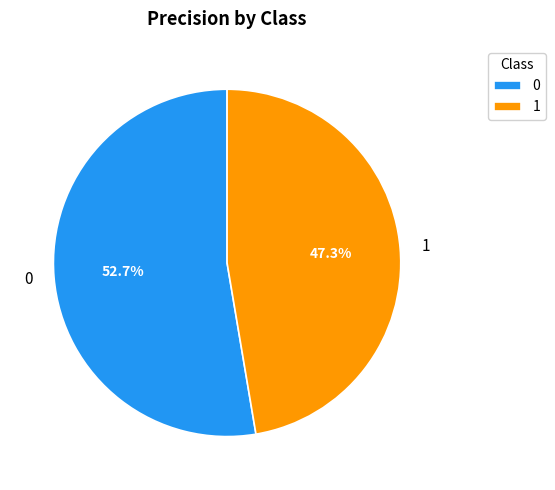

To the nearest percent, what is the combined percentage of 0 and 1?

100%